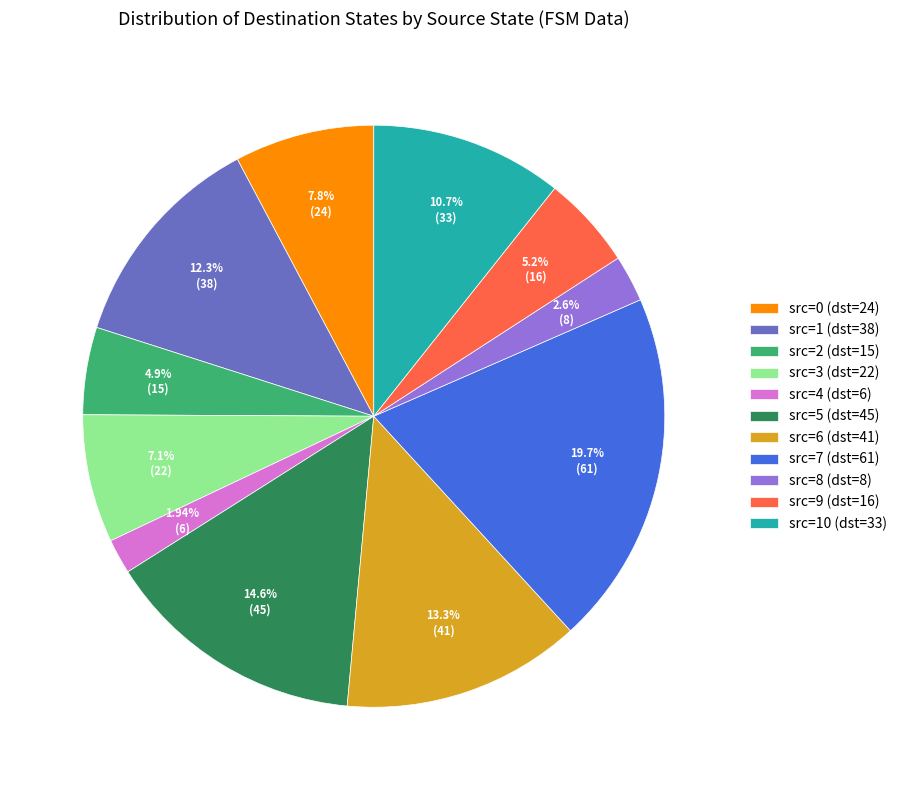

Which has a higher value, src=10 (dst=33) or src=6 (dst=41)?

src=6 (dst=41)